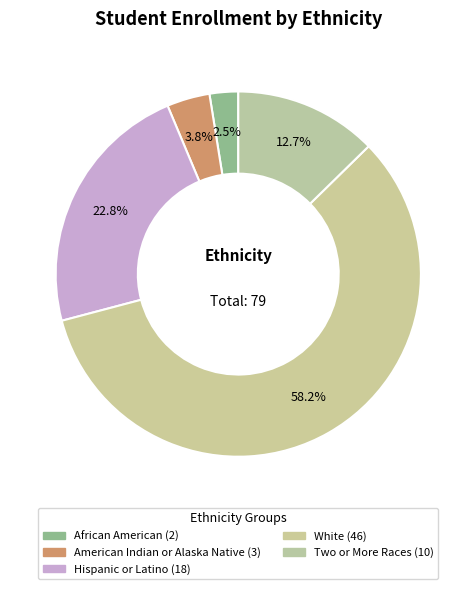

Count the number of slices in the pie.

5